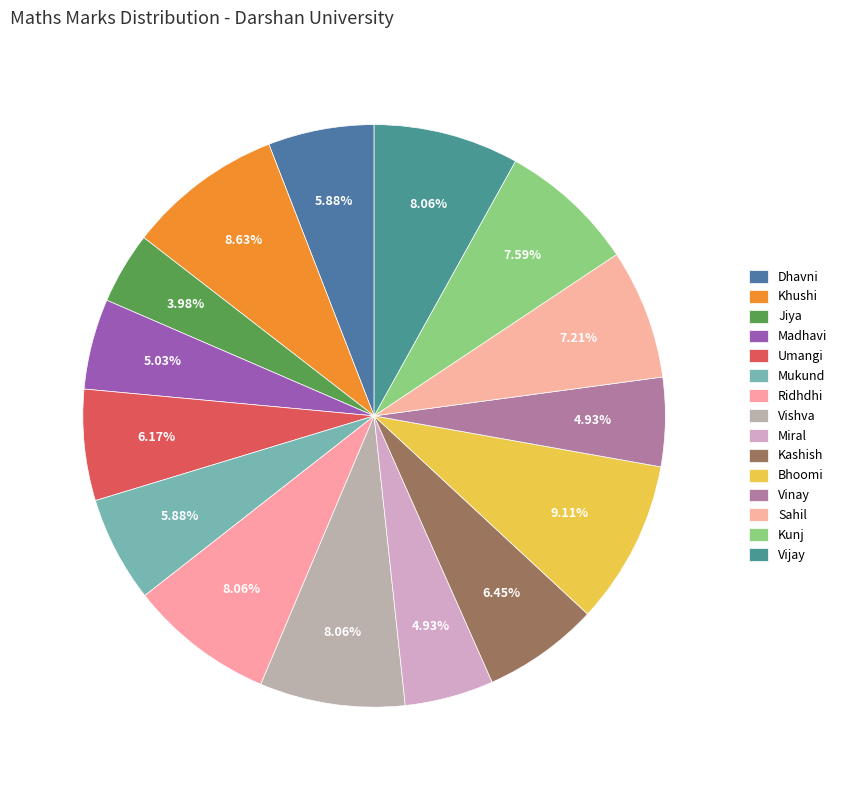

The Khushi slice represents 1% of the pie. True or false?

False